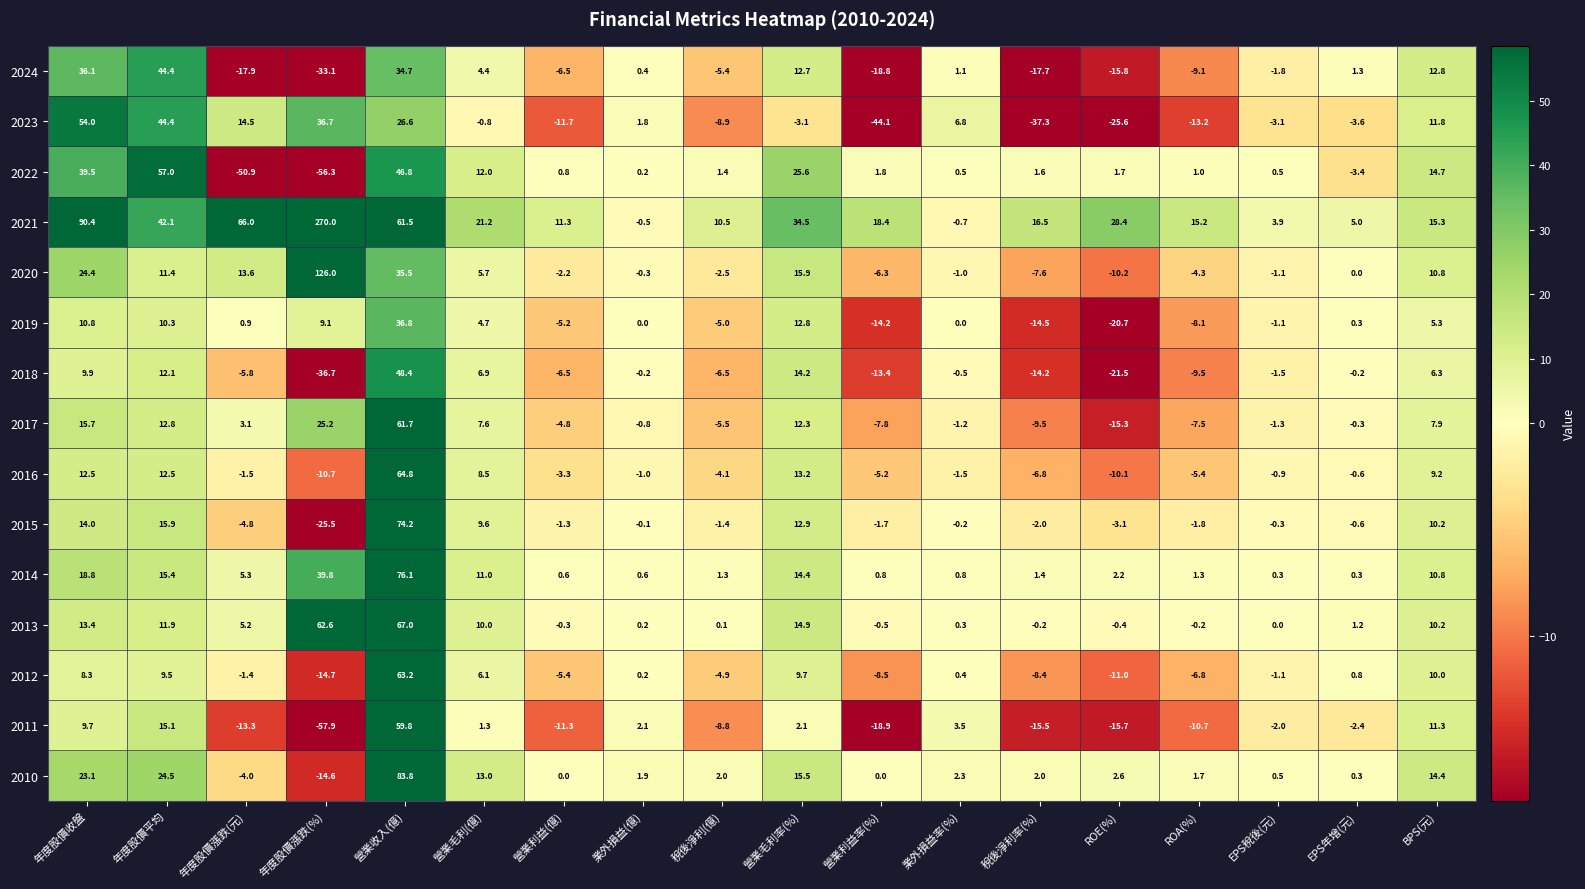

At which label is 2018 closest to 5?

BPS(元)